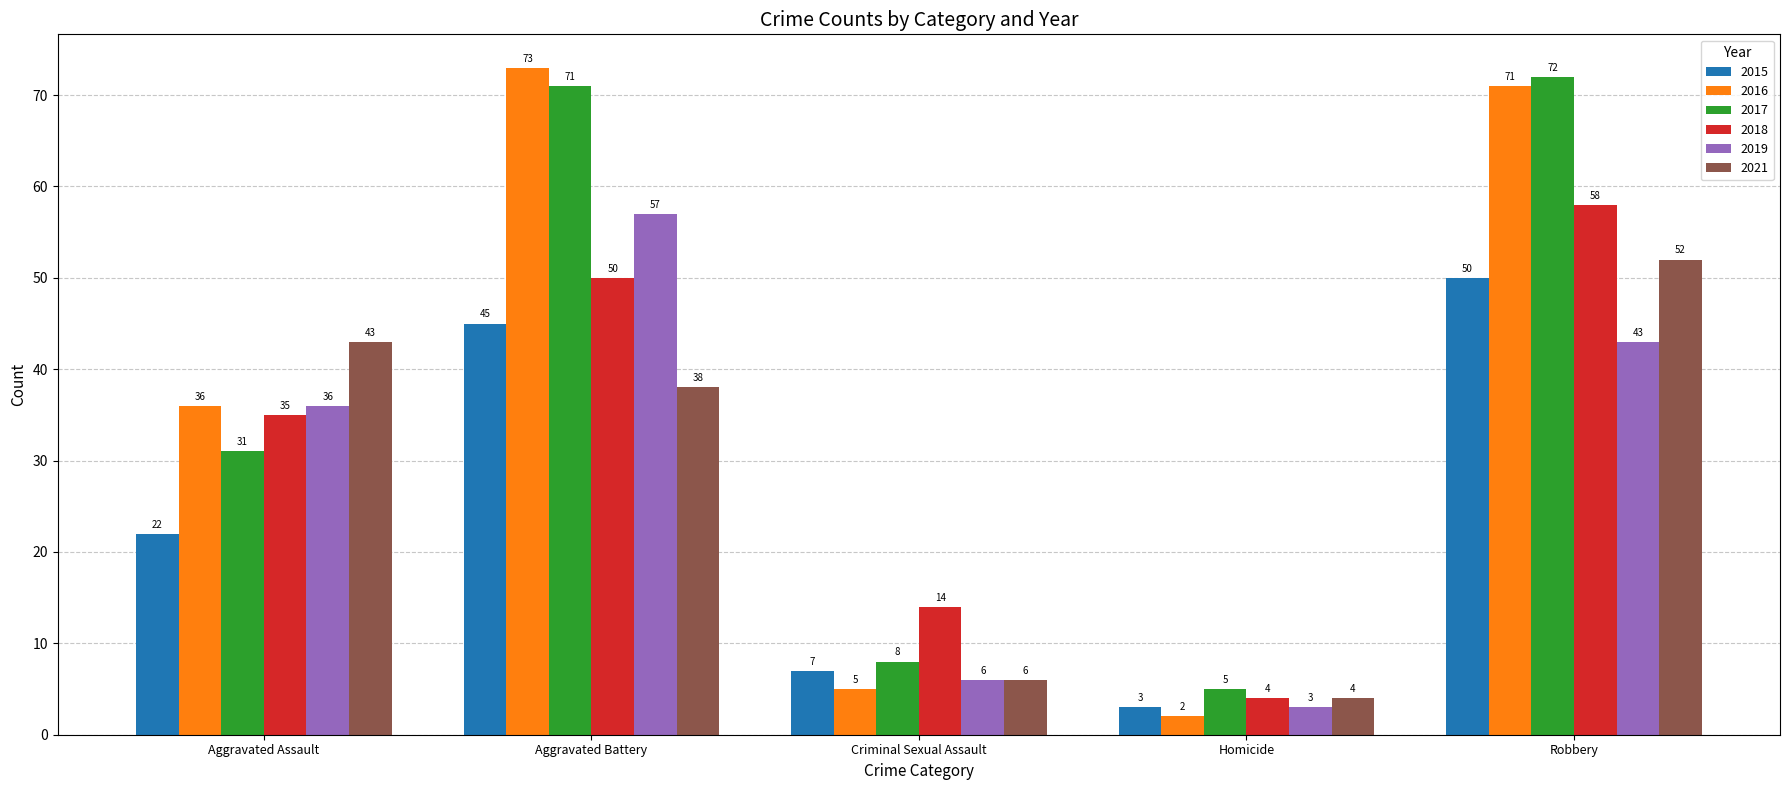

The value of 2021 at Homicide is 4. True or false?

True